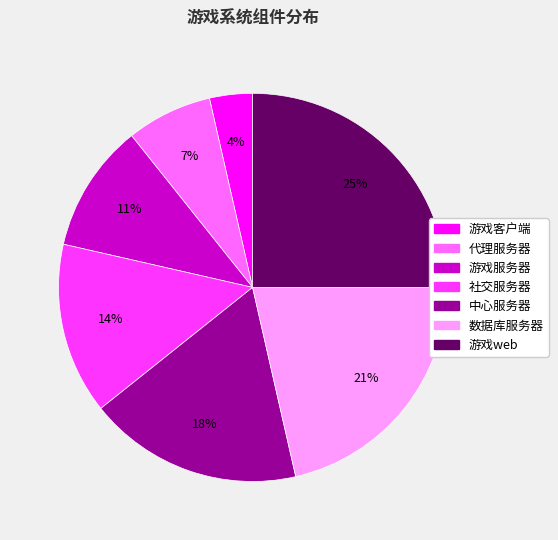

The 游戏服务器 slice represents 19% of the pie. True or false?

False